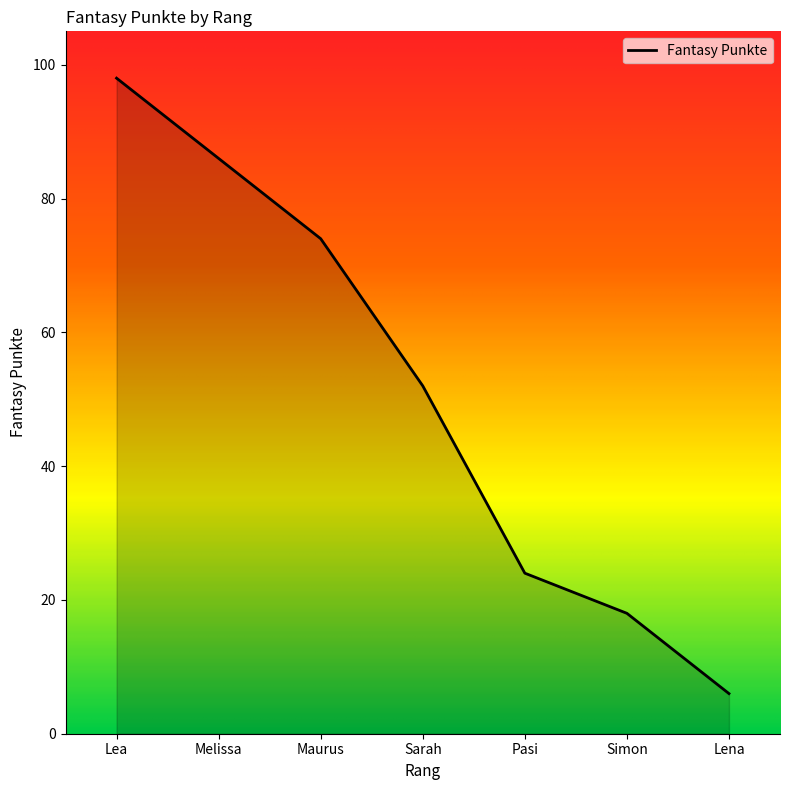

True or false: the data shows 9 at Simon.

False